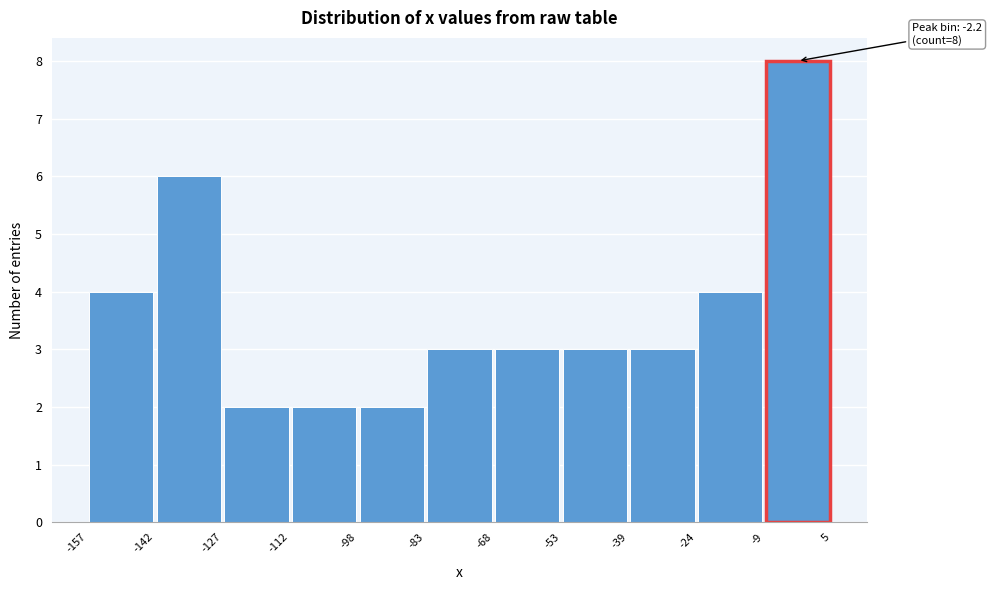

Over which range of the x-axis is the bar tallest?

-9 to 5